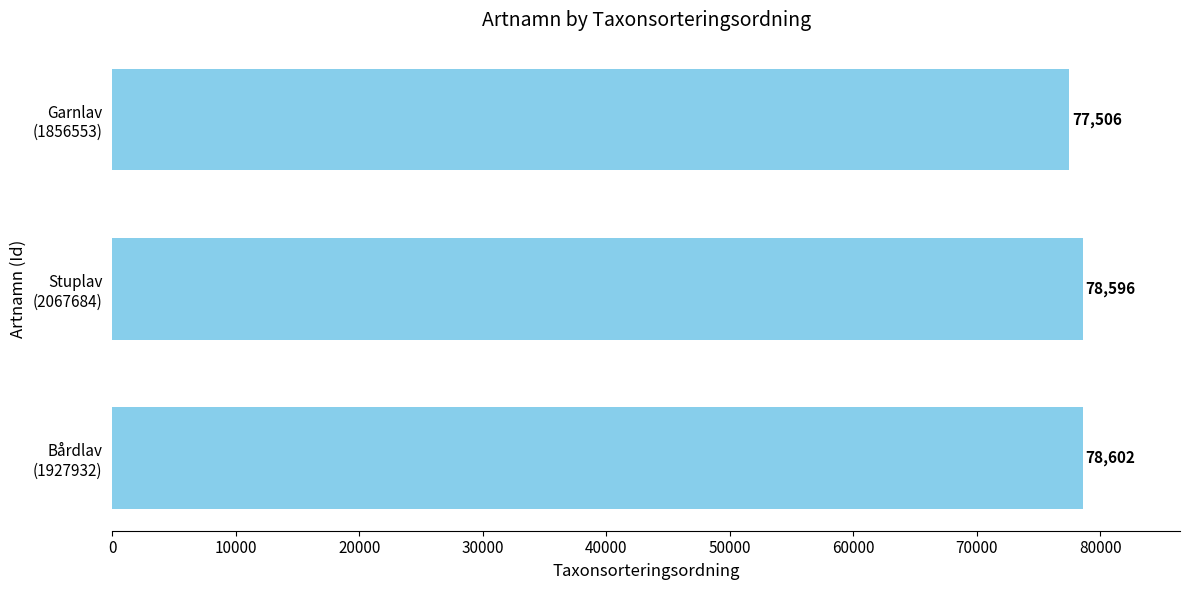

Reading bottom to top, what are all the values shown in this chart?

78602	78596	77506